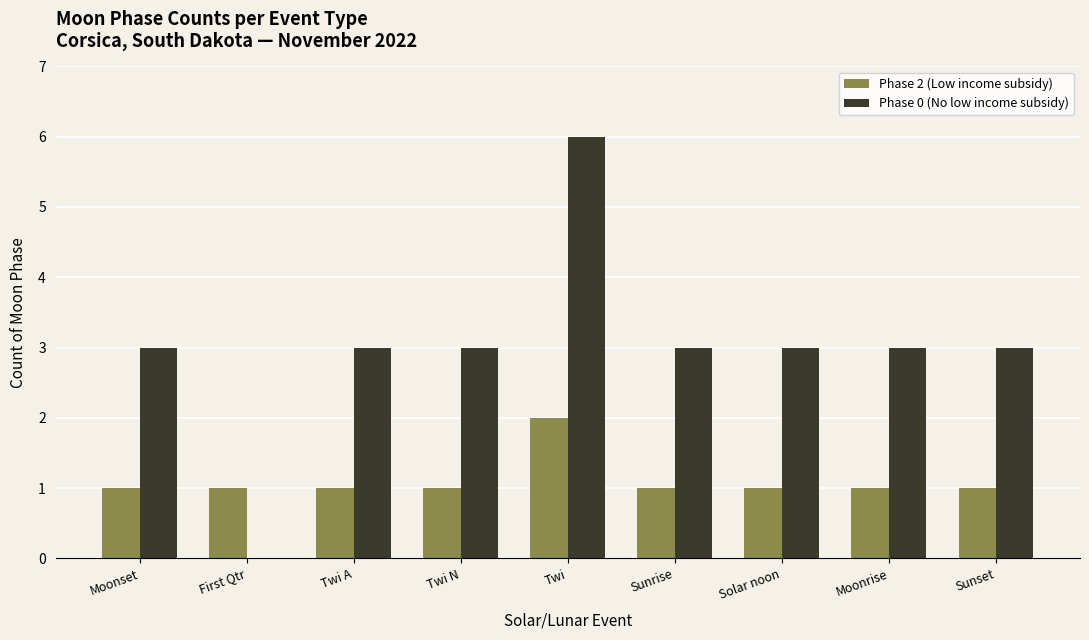

How many distinct data groups are displayed?

2